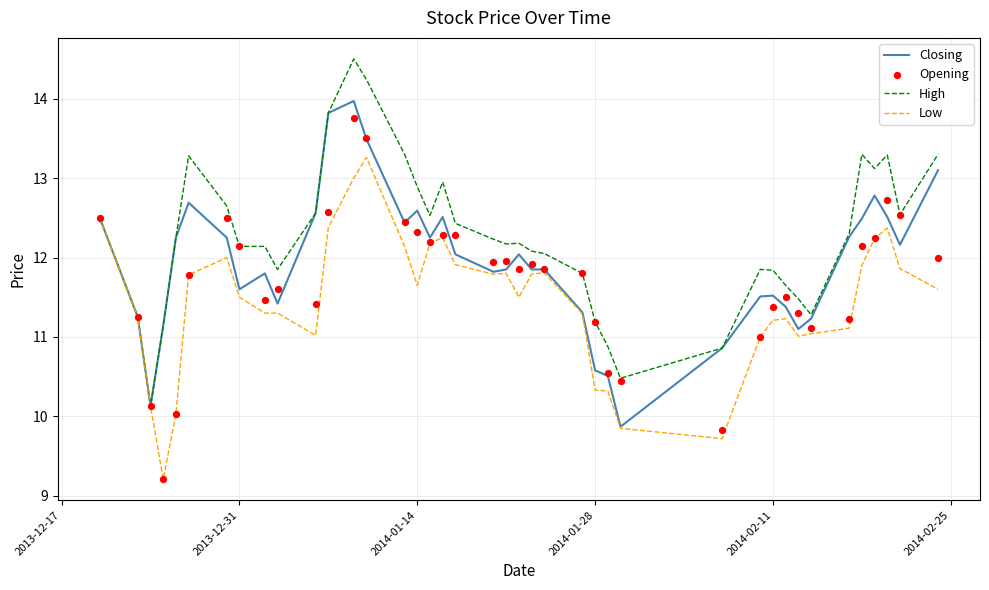

The High series shows 12.9 at 2014-01-14. True or false?

True